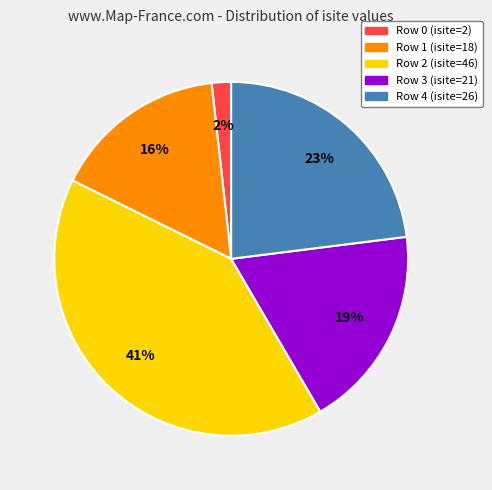

Is there a majority slice in this chart?

No